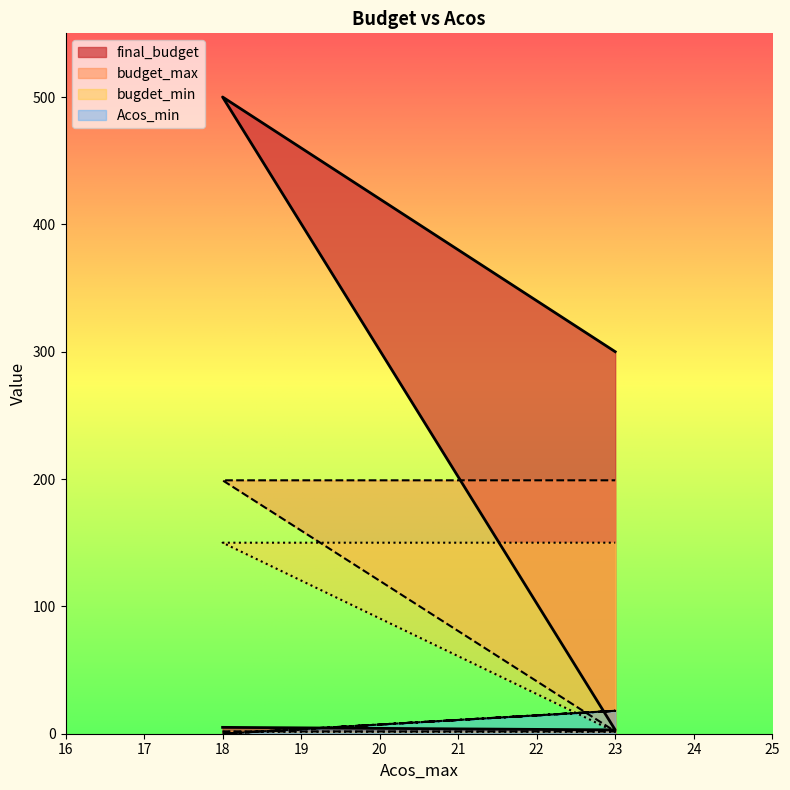

What is the label of the 3rd point from the right?

23